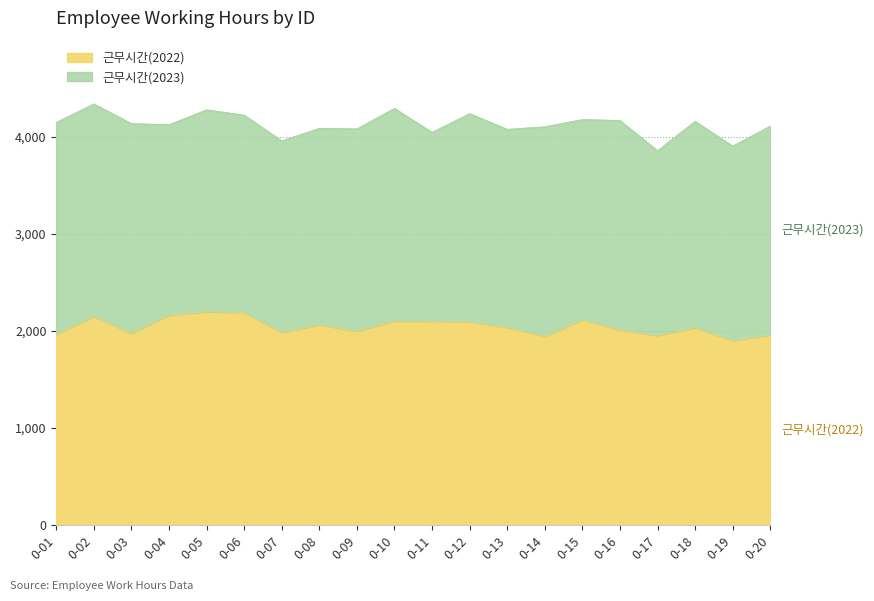

Which category has the lowest value across all series?

0-19